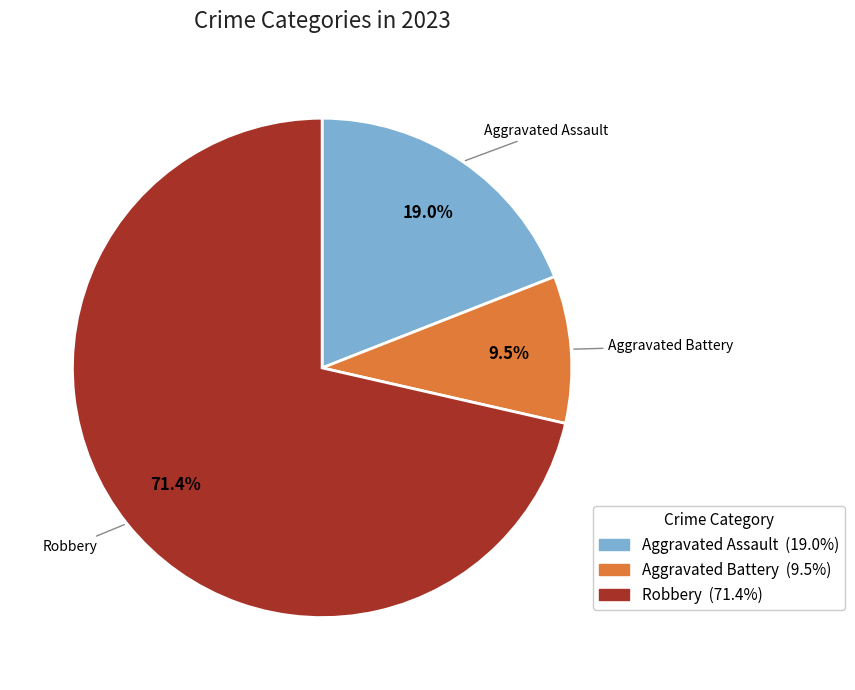

Does any single category account for the majority?

Yes